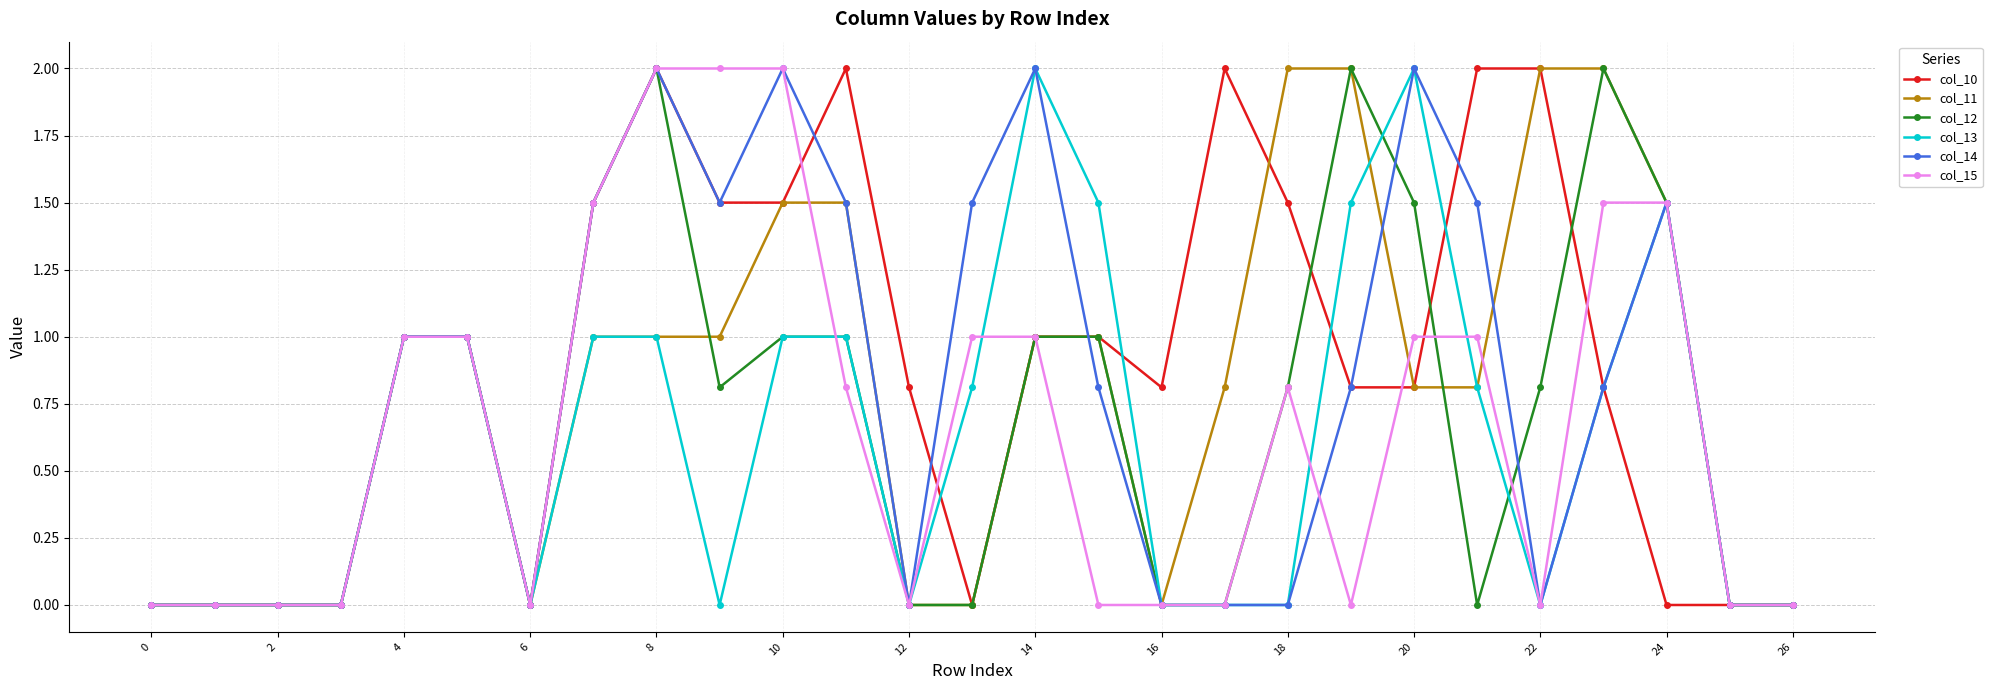

What is the maximum value for col_12?

2.0